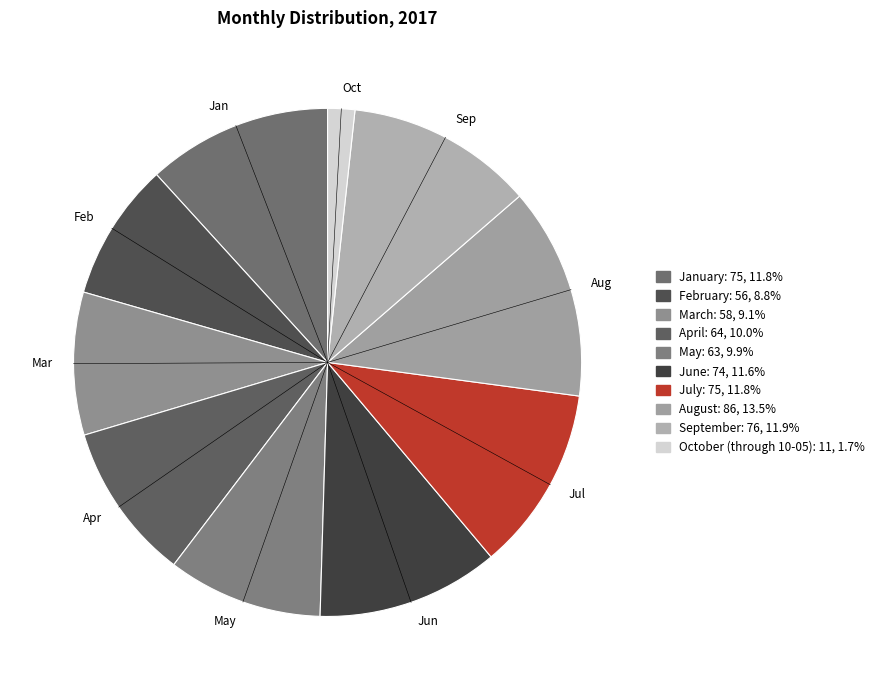

Which category has the biggest portion of the pie?

August